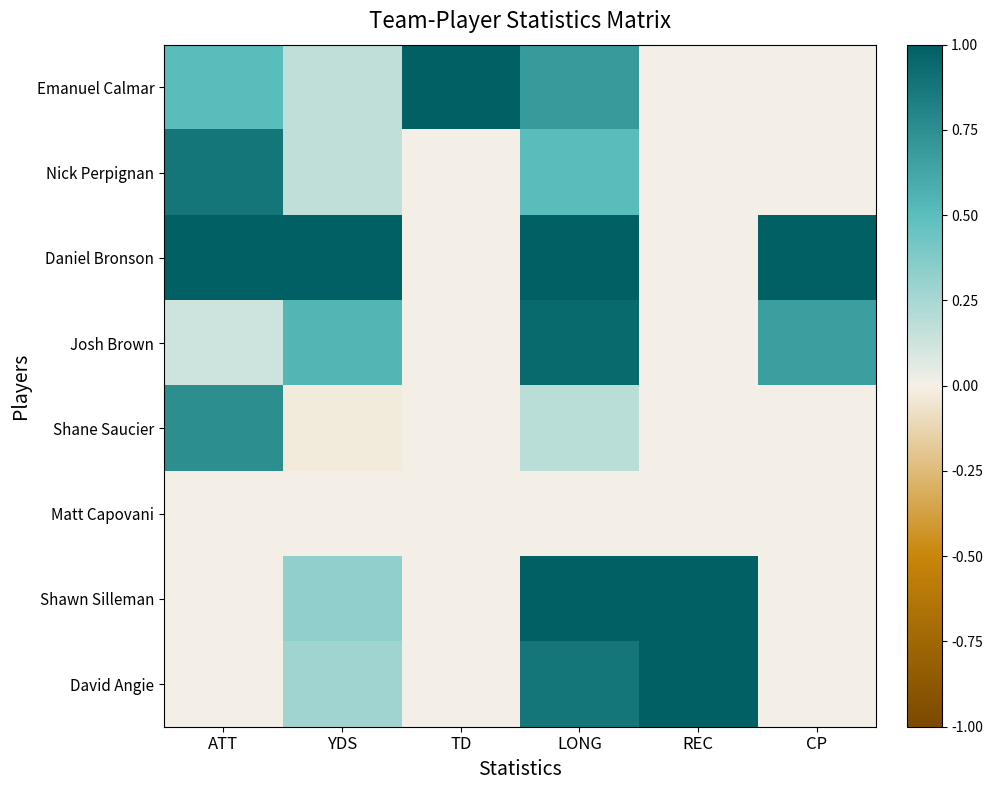

Reading right to left, transcribe all the data shown in this chart.

Emanuel Calmar: CP=0.0	REC=0.0	LONG=0.7	TD=1.0	YDS=0.2	ATT=0.5
Nick Perpignan: CP=0.0	REC=0.0	LONG=0.5	TD=0.0	YDS=0.2	ATT=0.9
Daniel Bronson: CP=1.0	REC=0.0	LONG=1.0	TD=0.0	YDS=1.0	ATT=1.0
Josh Brown: CP=0.7	REC=0.0	LONG=0.9	TD=0.0	YDS=0.5	ATT=0.1
Shane Saucier: CP=0.0	REC=0.0	LONG=0.2	TD=0.0	YDS=-0.0	ATT=0.8
Matt Capovani: CP=0.0	REC=0.0	LONG=0.0	TD=0.0	YDS=0.0	ATT=0.0
Shawn Silleman: CP=0.0	REC=1.0	LONG=1.0	TD=0.0	YDS=0.3	ATT=0.0
David Angie: CP=0.0	REC=1.0	LONG=0.9	TD=0.0	YDS=0.3	ATT=0.0